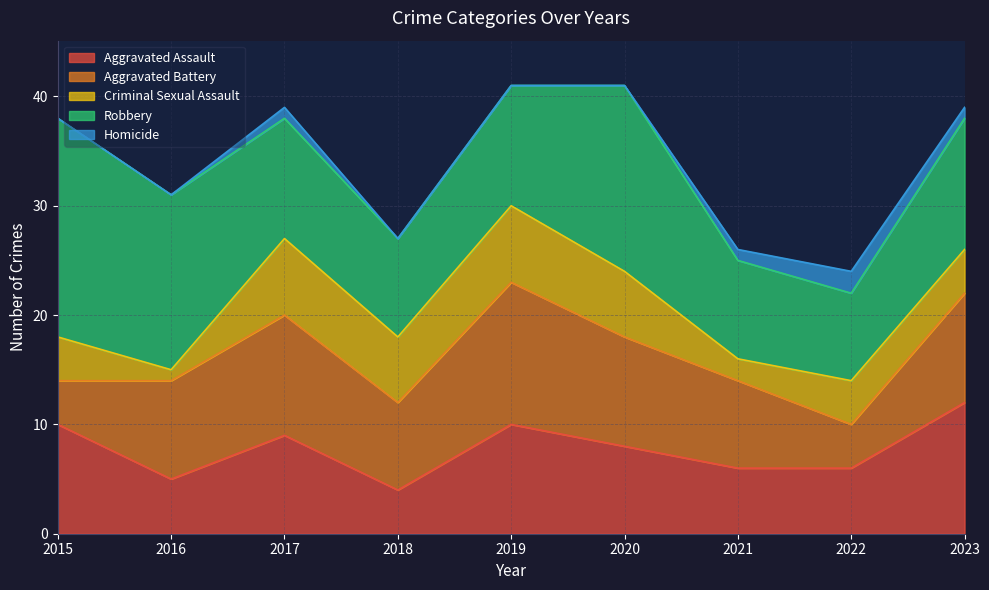

At which category is the sum across all series the highest?

2019